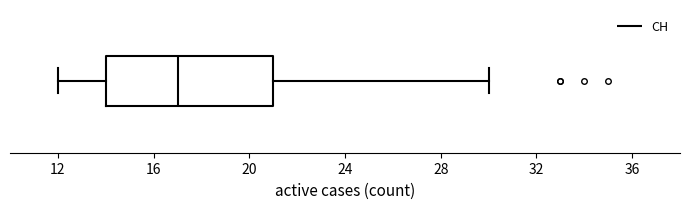

Where does the left whisker of the box end on the x-axis? The values are not printed on the chart, so give them approximately, as read against the axis.

12